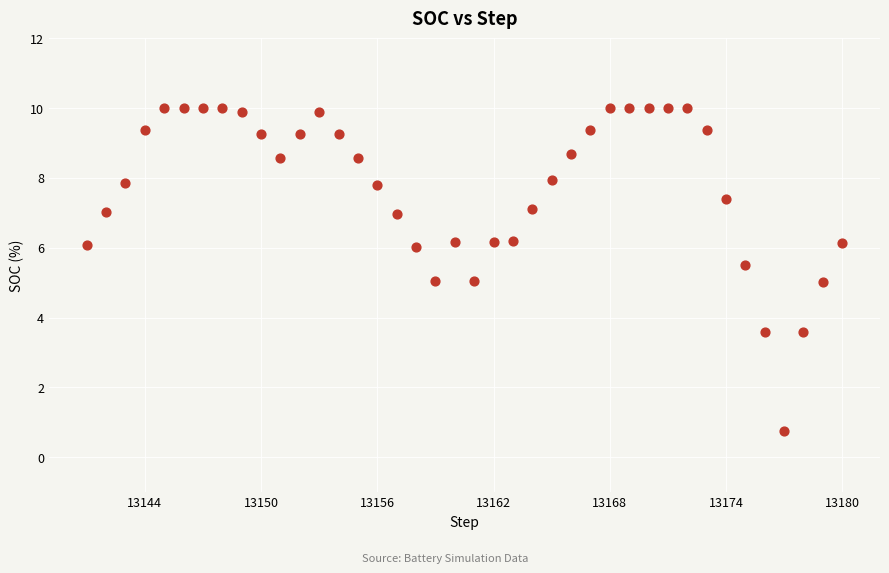

What is the range of Y values (max minus min)?

9.2